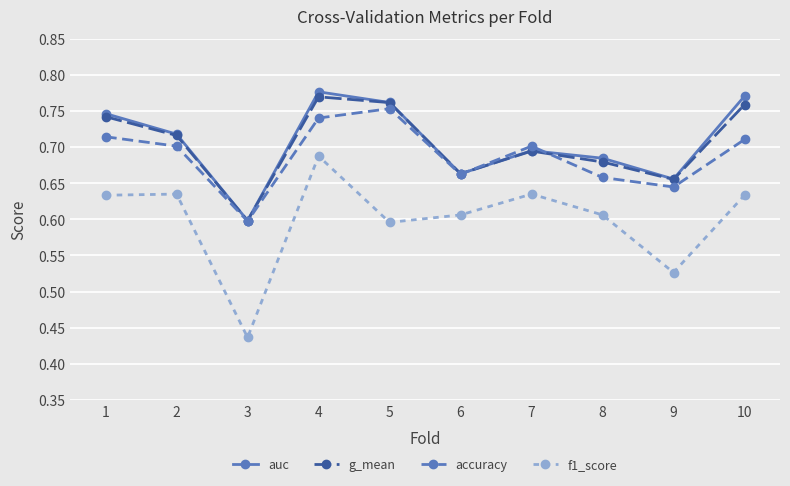

True or false: f1_score and auc intersect in this chart.

False